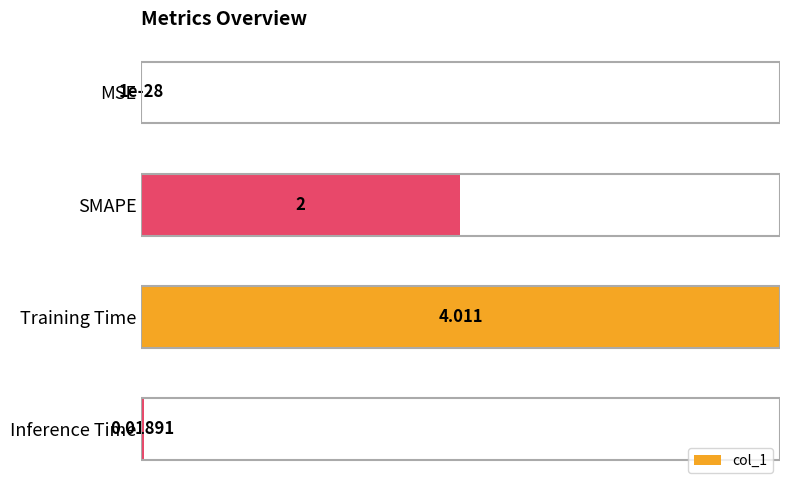

Where is the data nearest to the value 50?

SMAPE